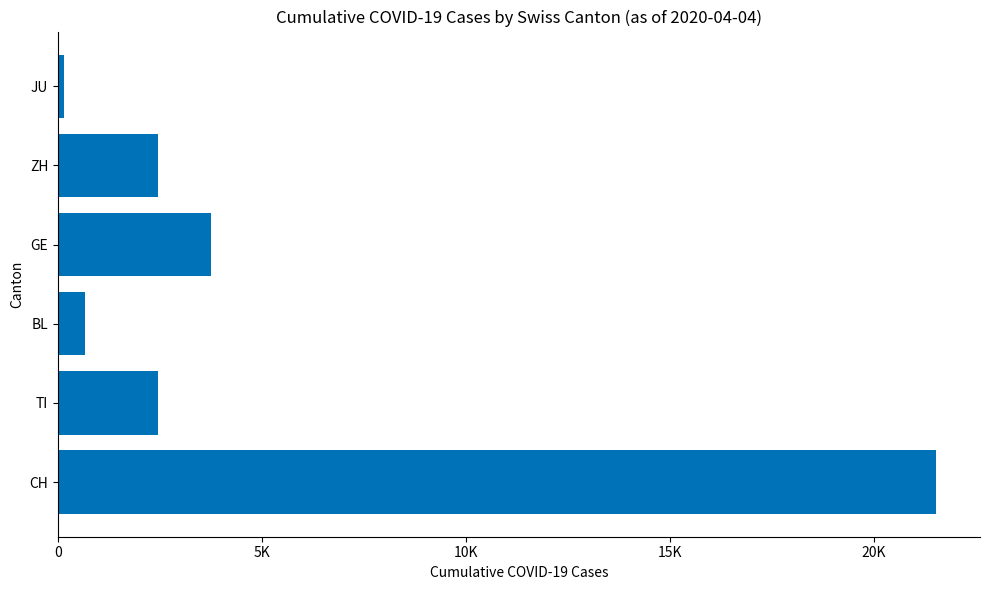

Which label corresponds to the smallest value in the chart?

JU